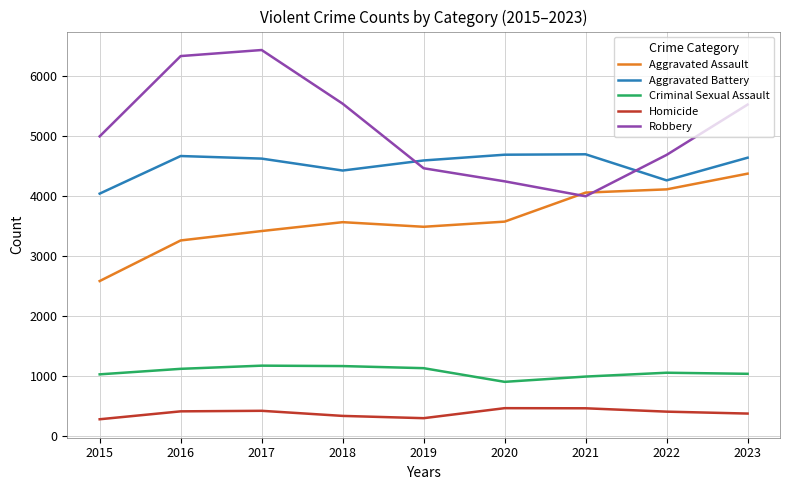

True or false: Aggravated Battery and Criminal Sexual Assault intersect in this chart.

False